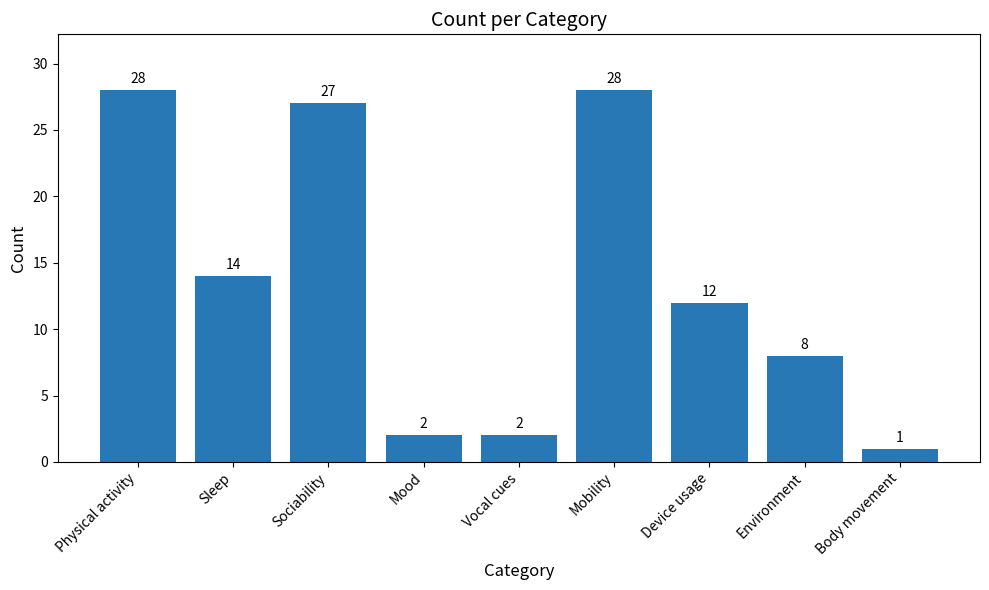

What is the label of the 3rd bar from the left?

Sociability